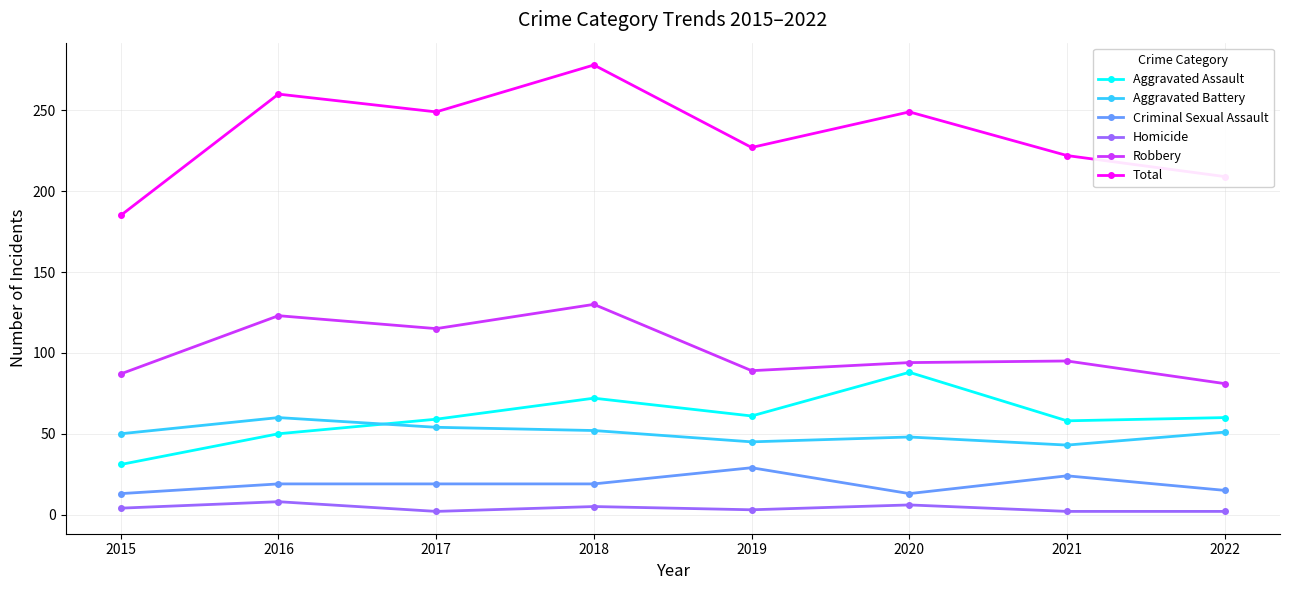

What is the sum of the Homicide values at 2020 and 2022?

8